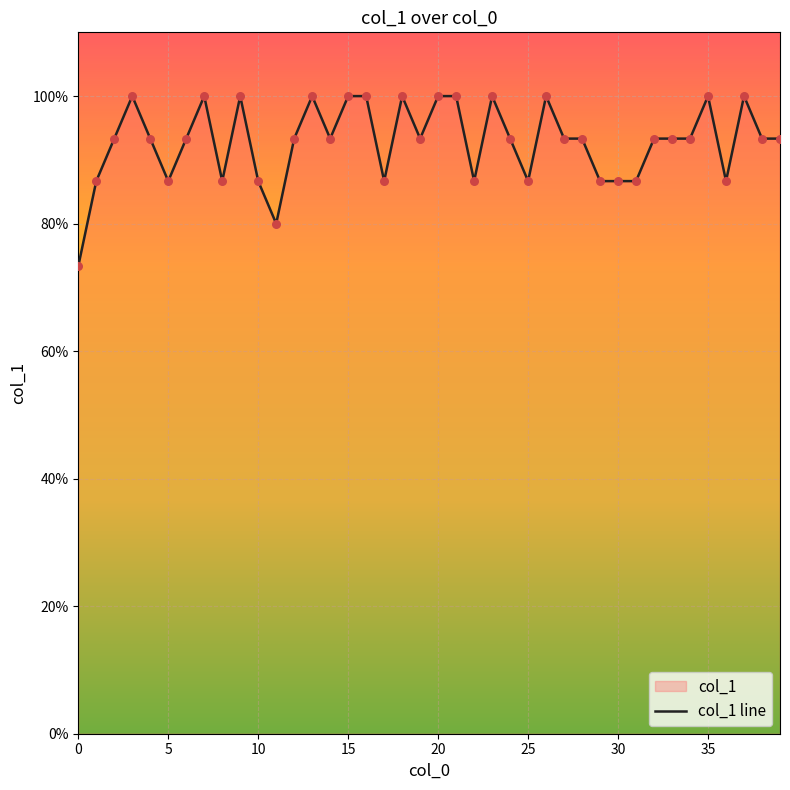

Approximately how many times larger is the value at 1 compared to 35?

0.9